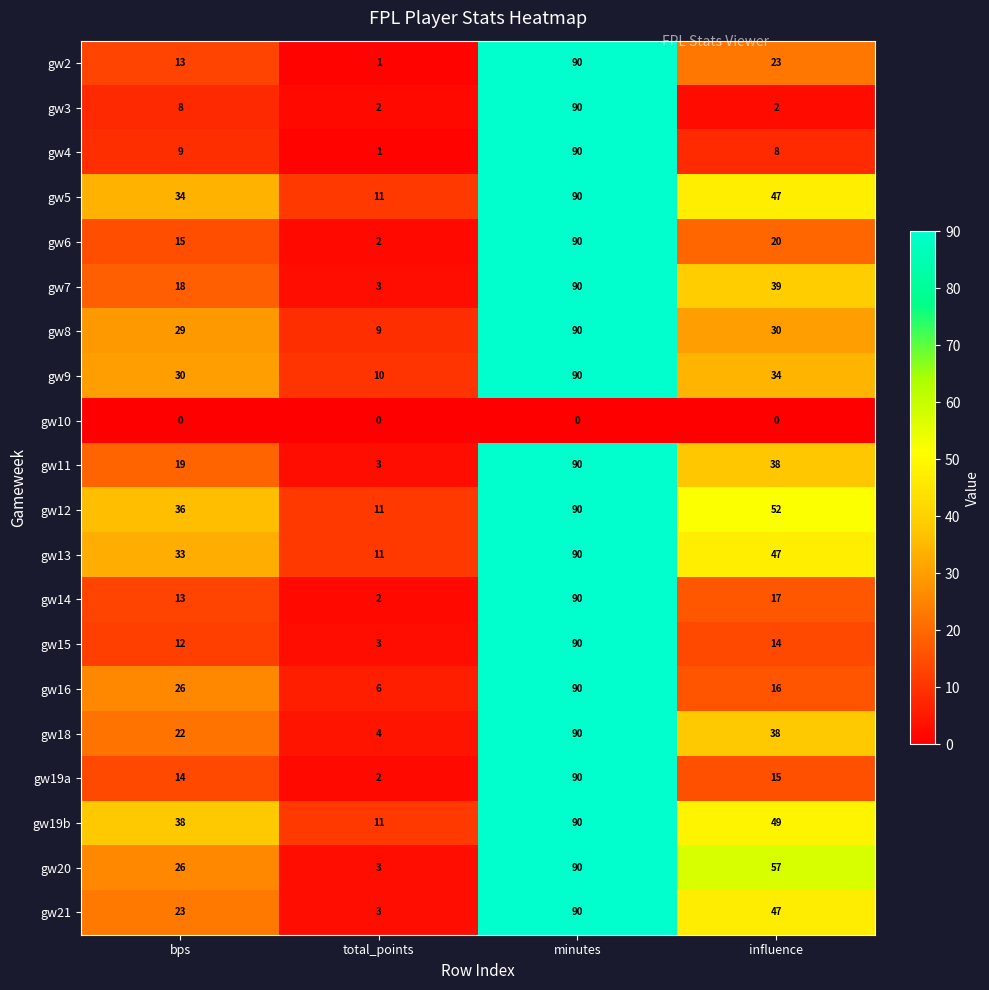

At how many categories does at least one series exceed 78?

1